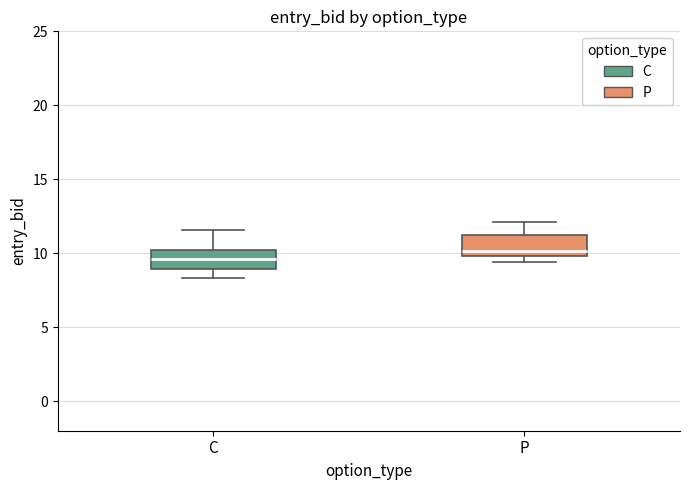

Where is the lower edge of the box for C on the y-axis? The values are not printed on the chart, so give them approximately, as read against the axis.

9.0